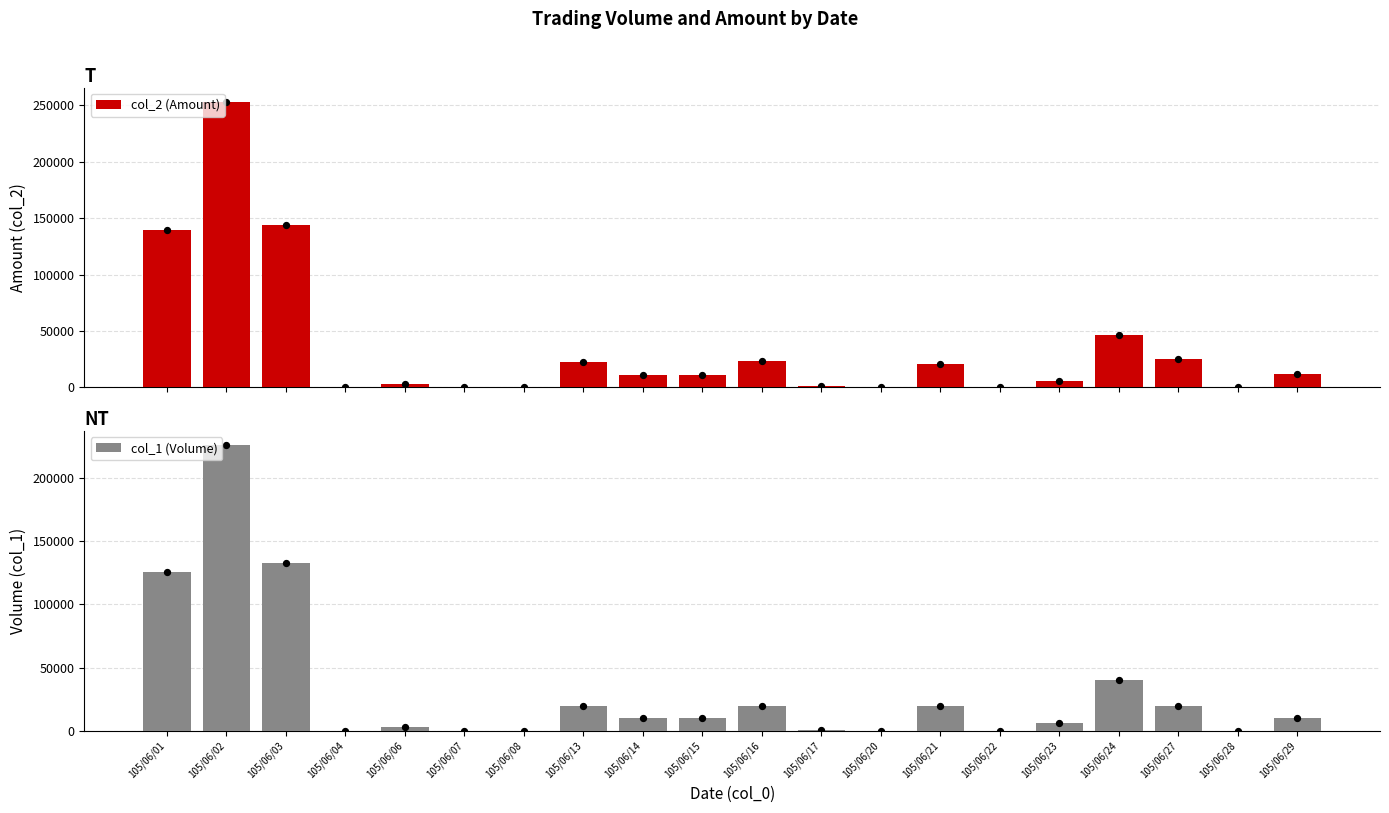

Which series reaches the maximum Y coordinate?

col_2 (Amount)